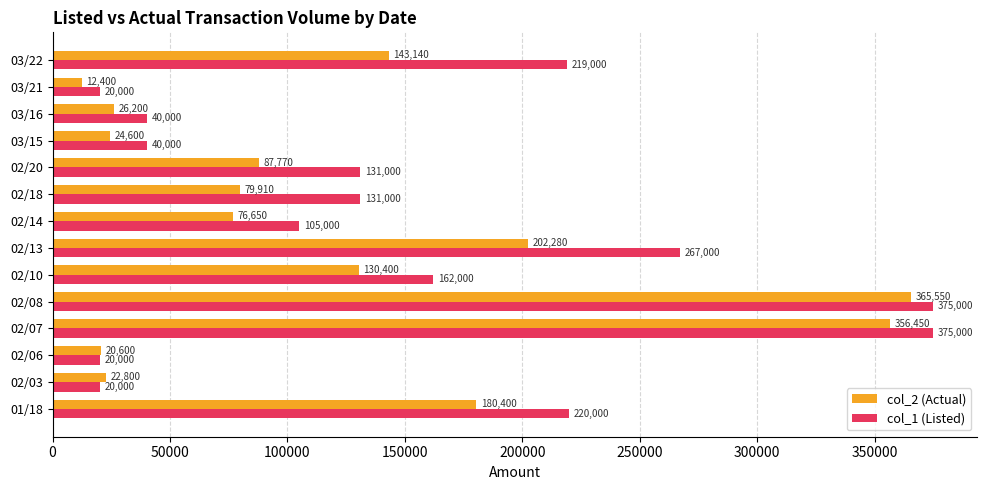

Is it true that col_2 (Actual) equals 220281 at 02/10?

False